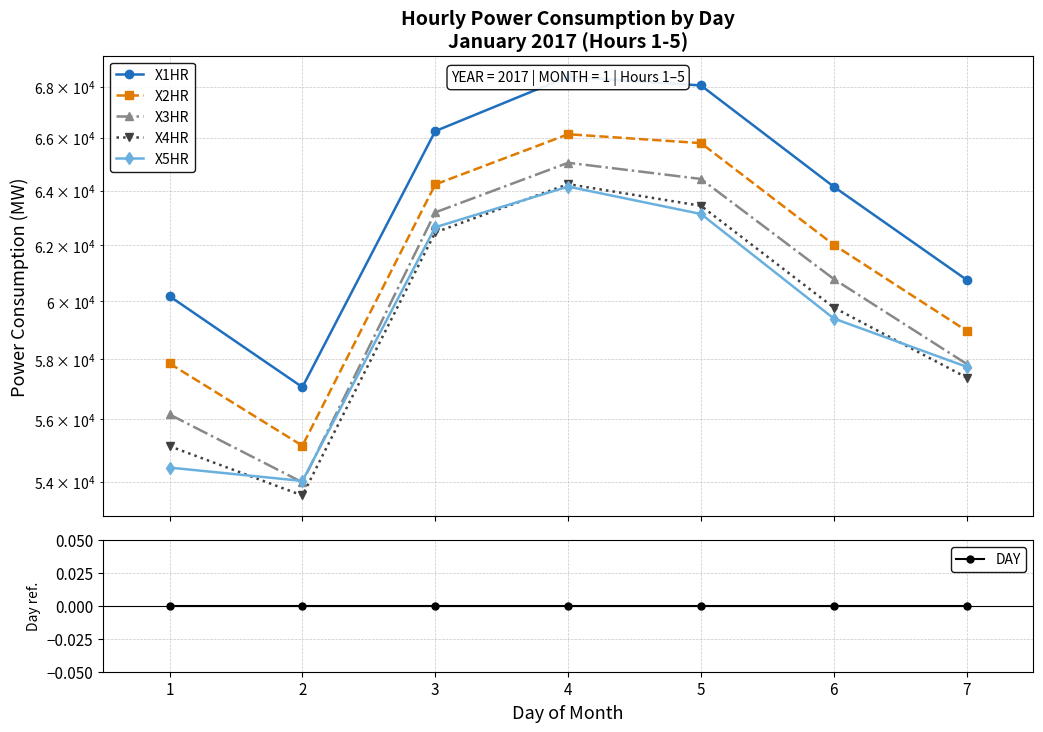

Reading left to right, extract all data points from this chart.

X1HR: 60178	57067	66263	68403	68053	64147	60754
X2HR: 57862	55148	64233	66143	65801	62010	58974
X3HR: 56165	53983	63194	65051	64439	60783	57845
X4HR: 55135	53571	62461	64245	63437	59779	57387
X5HR: 54450	54027	62649	64152	63135	59398	57749
DAY: 0	0	0	0	0	0	0